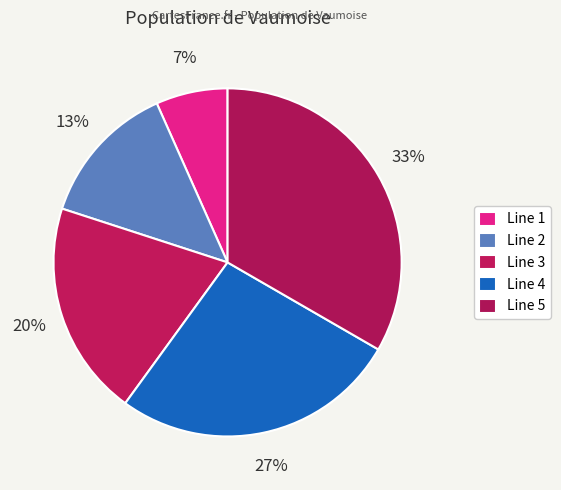

Rank the categories by value from lowest to highest.

Line 1, Line 2, Line 3, Line 4, Line 5